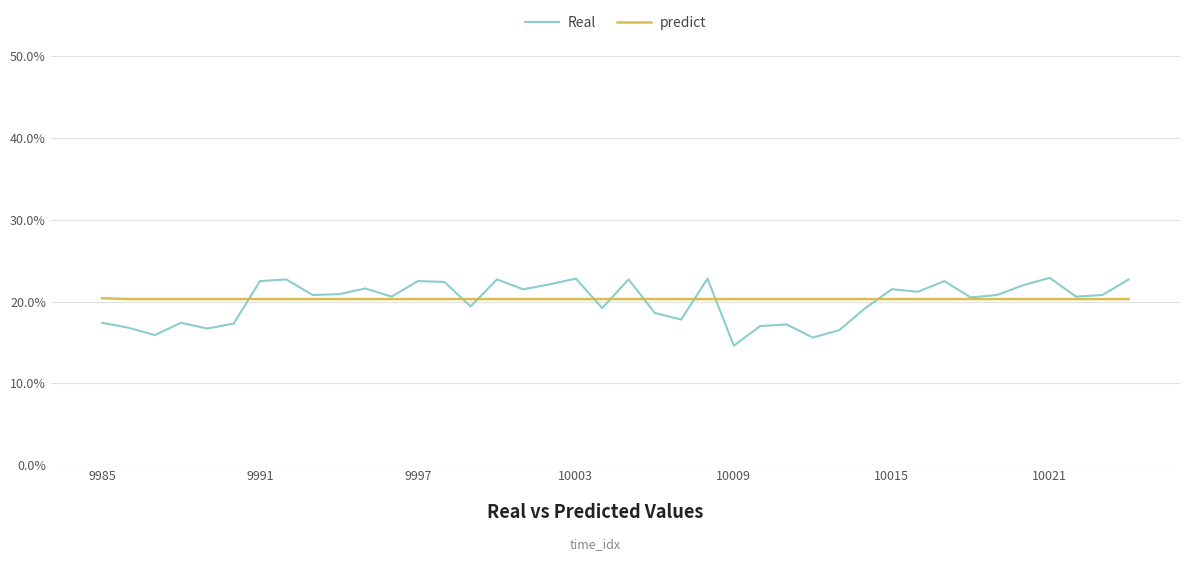

What are all the series names shown in the legend?

Real, predict